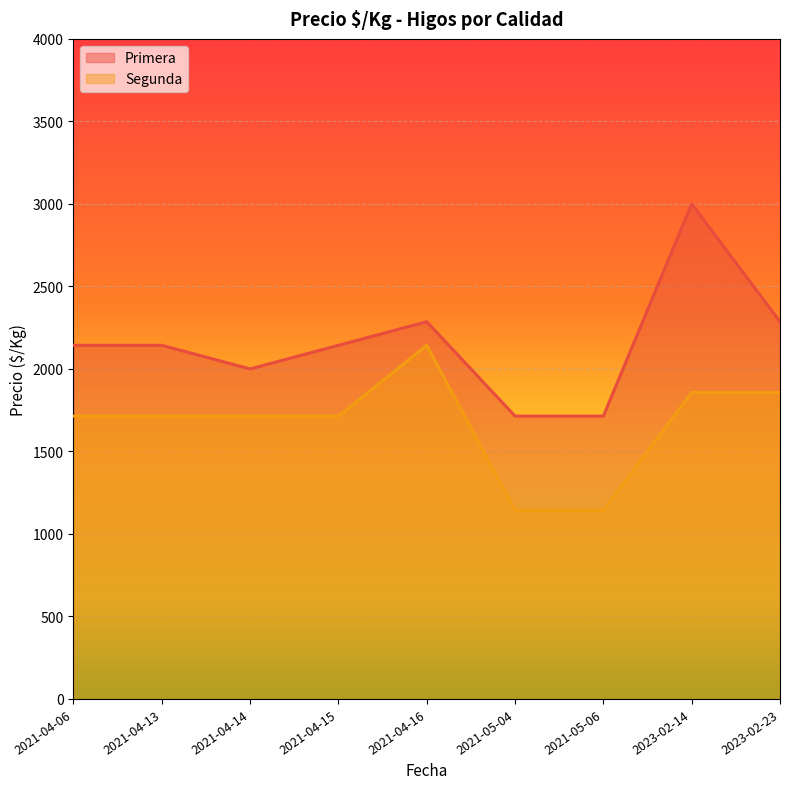

The value of Primera at 2023-02-14 is 4840. True or false?

False